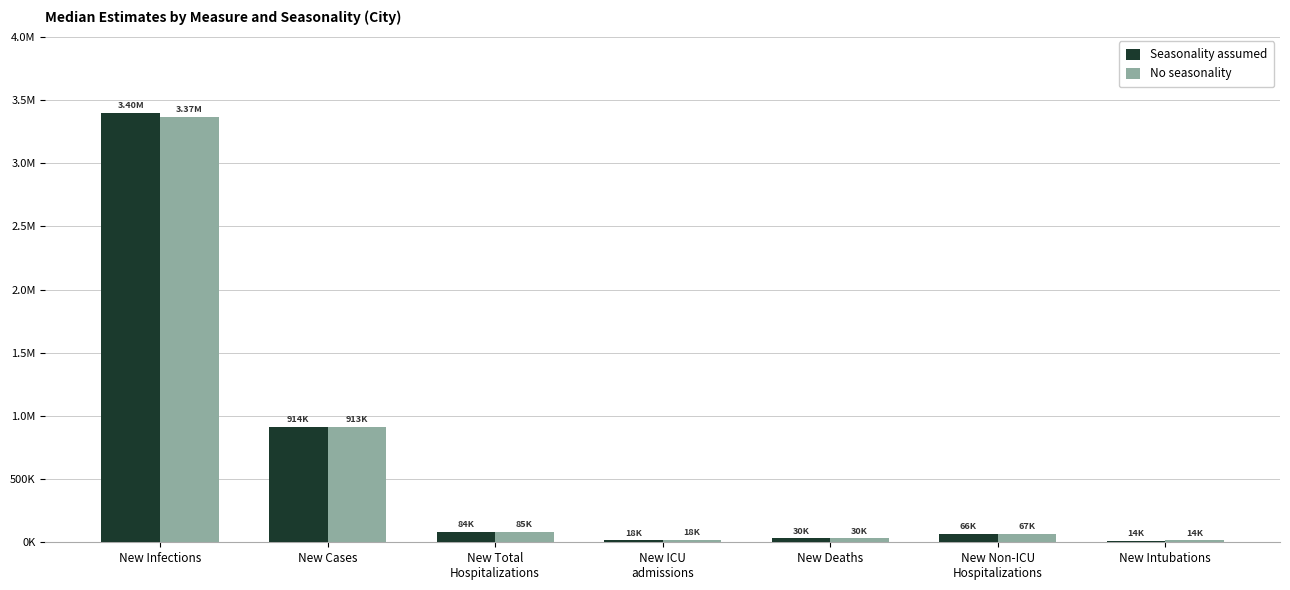

Reading right to left, transcribe all the data shown in this chart.

Seasonality assumed: New Intubations=13953	New Non-ICU
Hospitalizations=66496	New Deaths=30058	New ICU
admissions=17768	New Total
Hospitalizations=83999	New Cases=914202	New Infections=3398385
No seasonality: New Intubations=14110	New Non-ICU
Hospitalizations=67004	New Deaths=30049	New ICU
admissions=17981	New Total
Hospitalizations=84918	New Cases=913123	New Infections=3369046